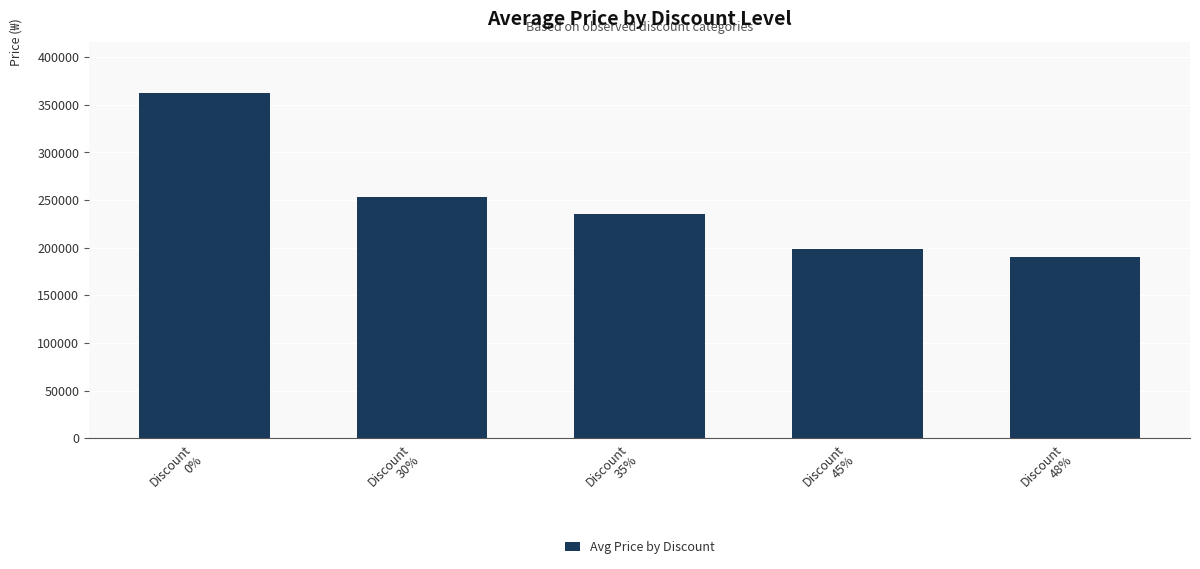

What is the smallest value displayed?

189900